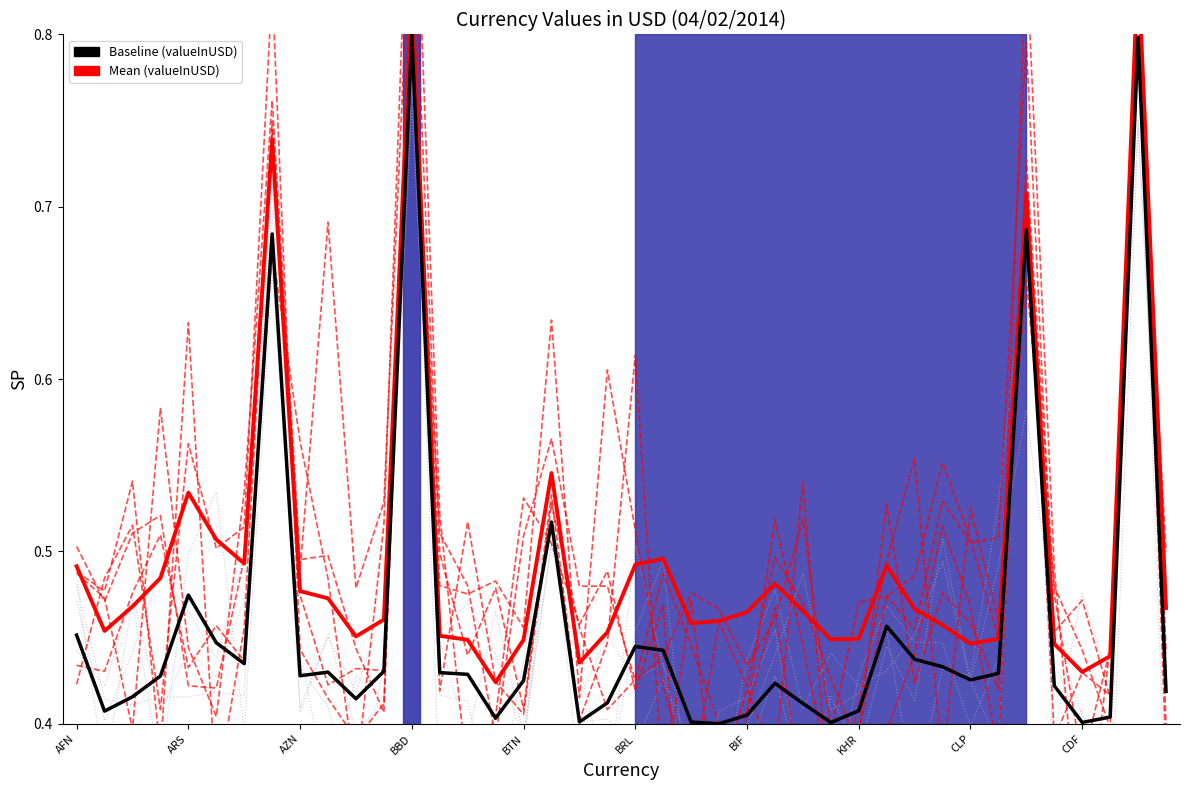

What is the average value of the Mean (valueInUSD) series?

0.5